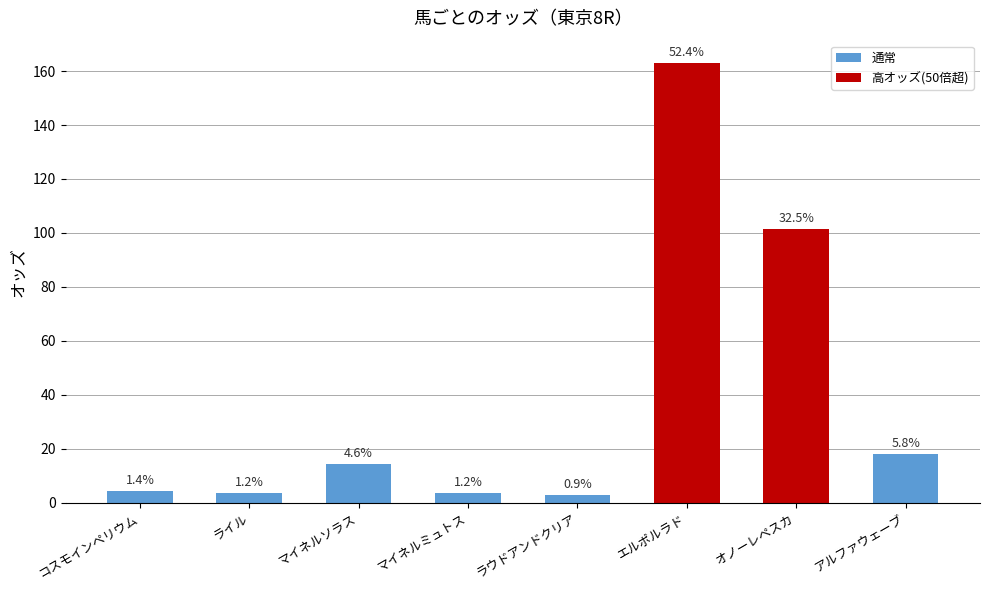

Reading right to left, what are all the values shown in this chart?

アルファウェーブ=18.2	オノーレペスカ=101.3	エルポルラド=163.1	ラウドアンドクリア=2.9	マイネルミュトス=3.6	マイネルソラス=14.3	ライル=3.6	コスモインペリウム=4.3